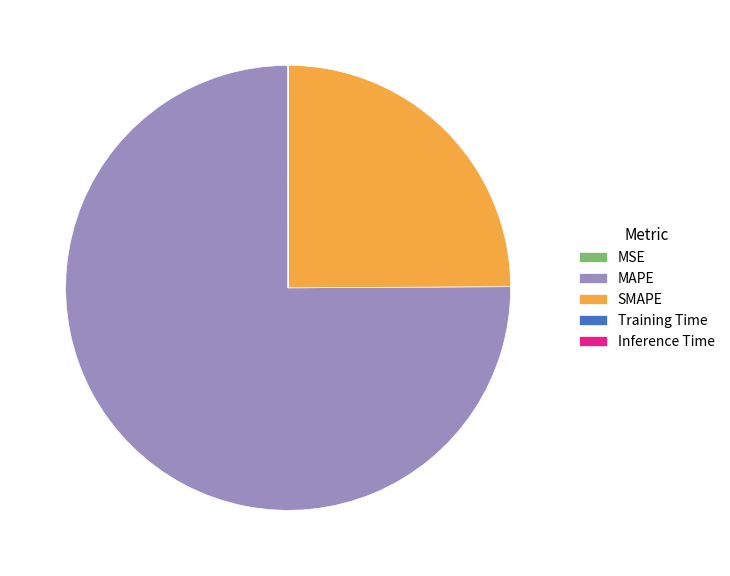

Does any single category account for the majority?

Yes